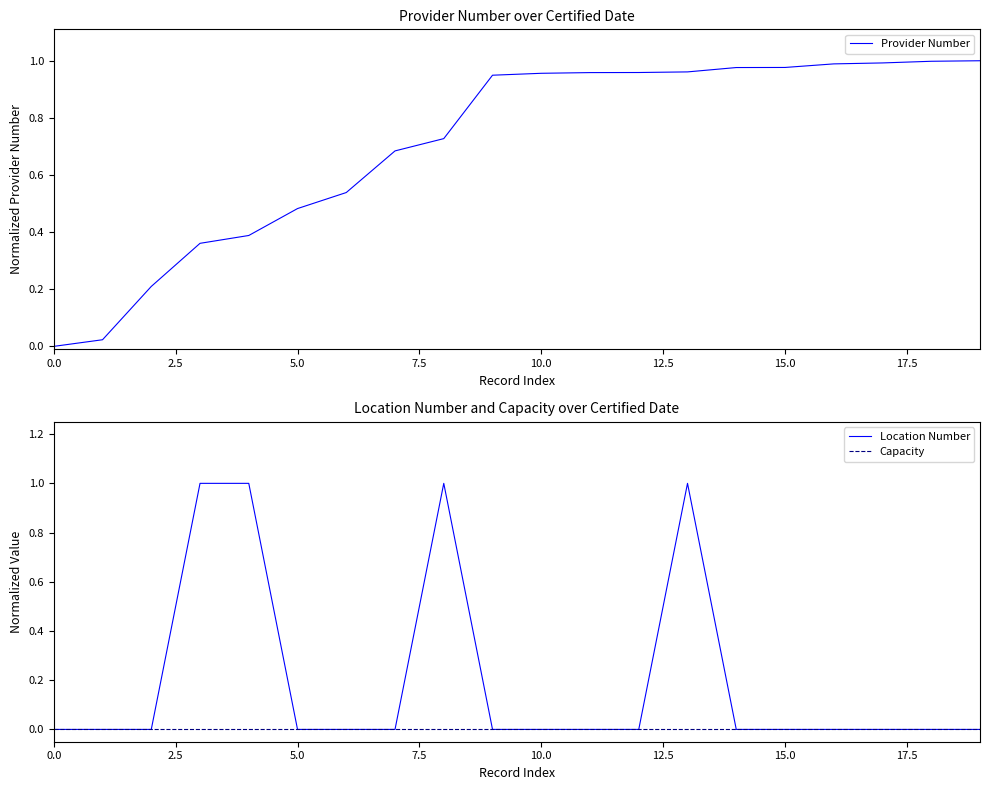

Is the value of Provider Number at 10 greater than the value of Location Number at 17?

Yes